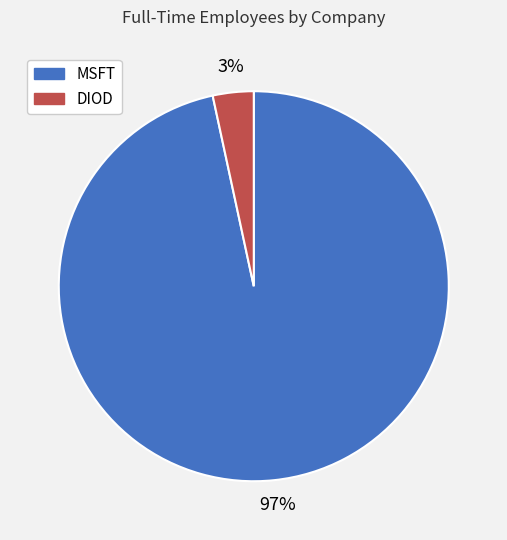

Combined, do MSFT and DIOD account for over 50%?

Yes